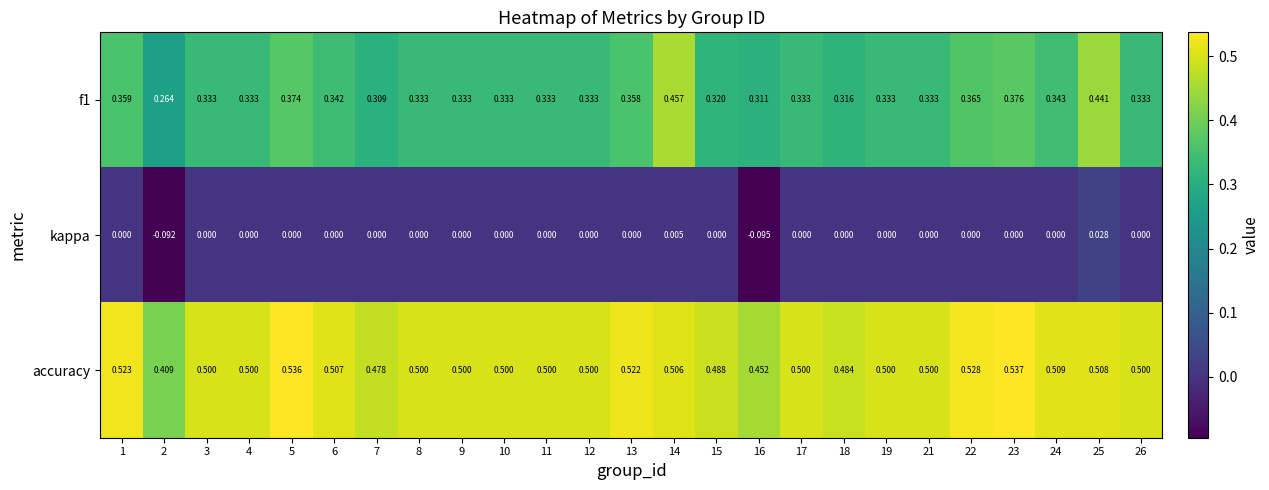

Which series has the largest total across all categories?

accuracy